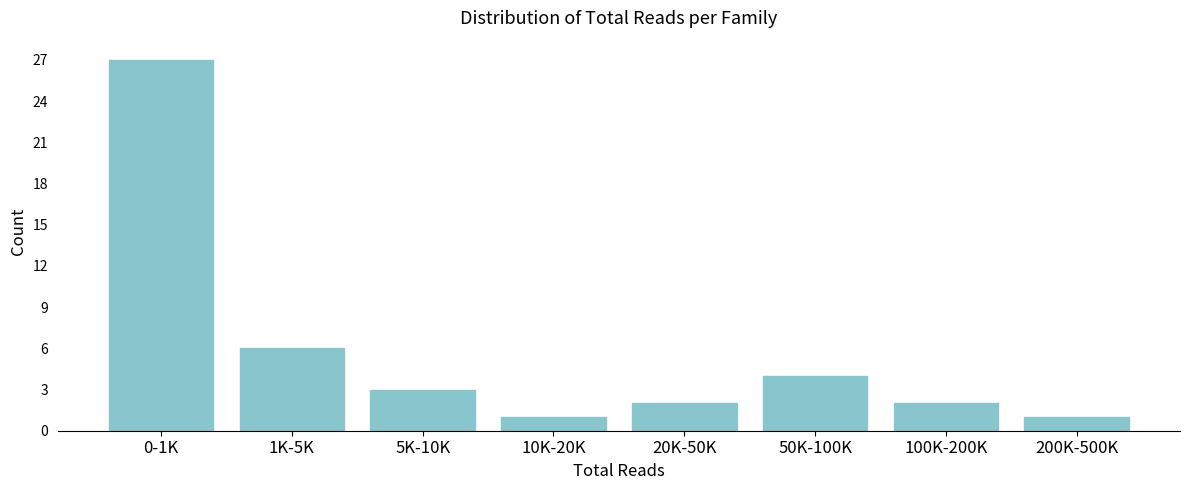

Reading left to right, list all the values displayed in this chart.

0-1K=27	1K-5K=6	5K-10K=3	10K-20K=1	20K-50K=2	50K-100K=4	100K-200K=2	200K-500K=1